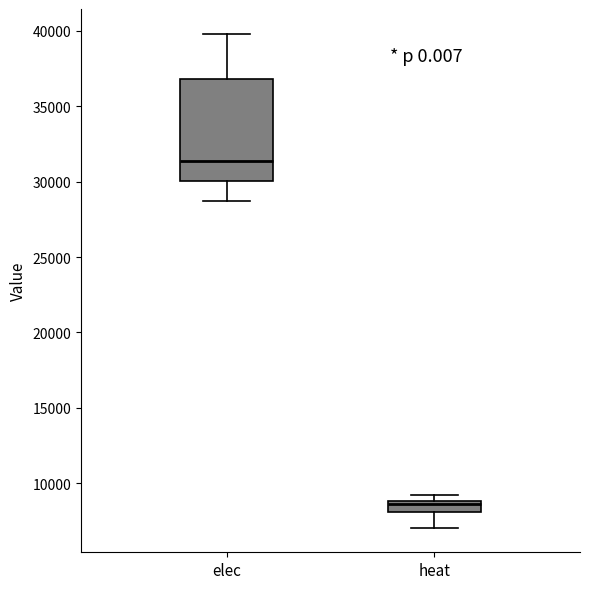

Which box has the highest median line?

elec